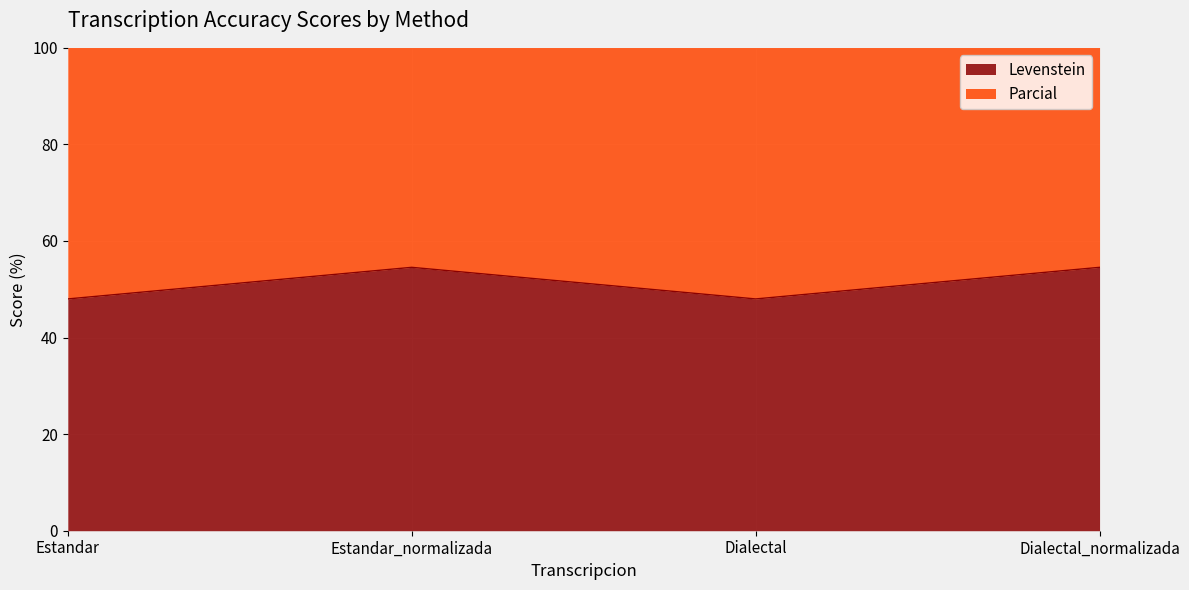

What is the approximate value of Levenstein at Estandar?

48.0